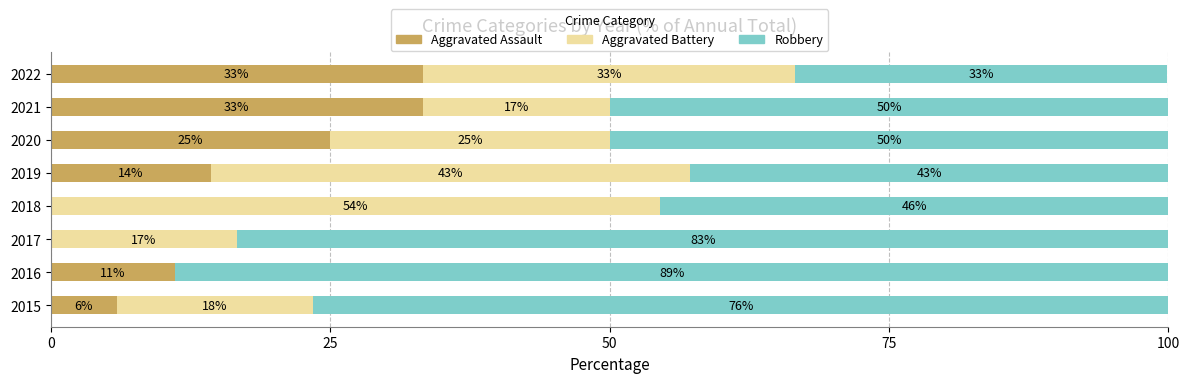

What are all the series names shown in the legend?

Aggravated Assault, Aggravated Battery, Robbery